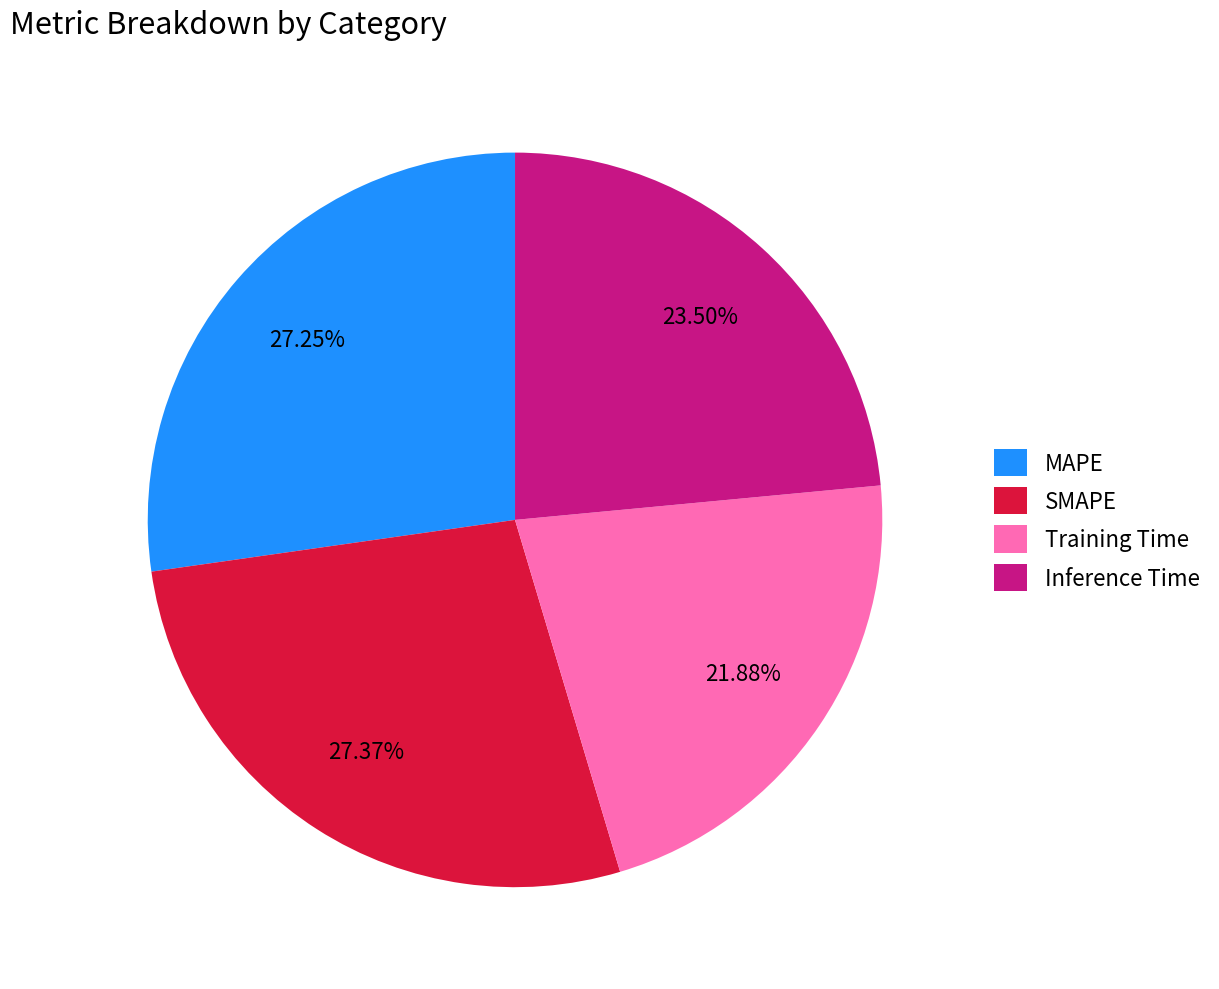

Which slice is the smallest?

Training Time